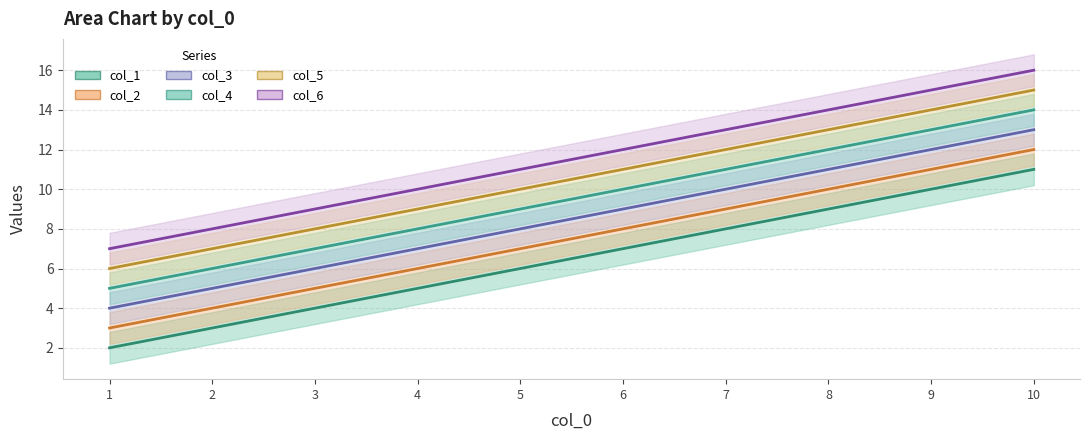

Is this an area chart (filled region under the line)?

No